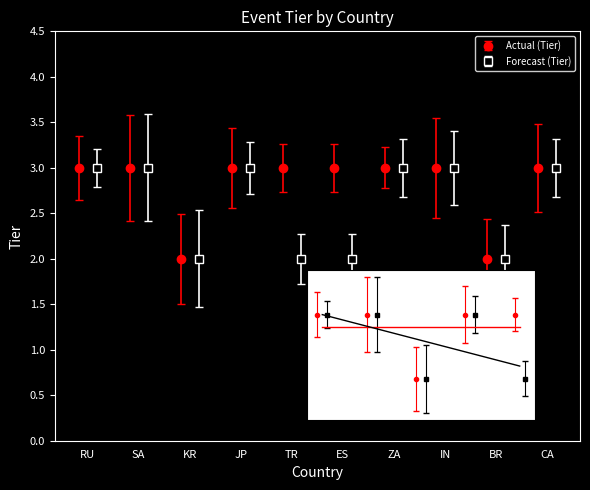

What is the label of the 2nd point from the right?

BR